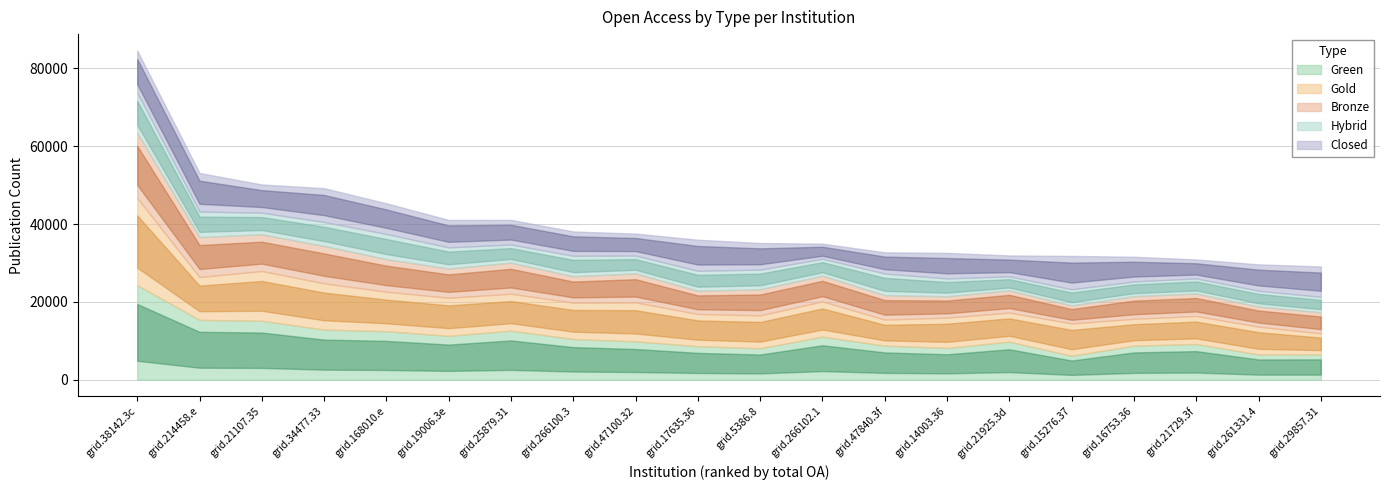

What is the sum of the Closed values at grid.25879.31 and grid.47840.3f?

11777